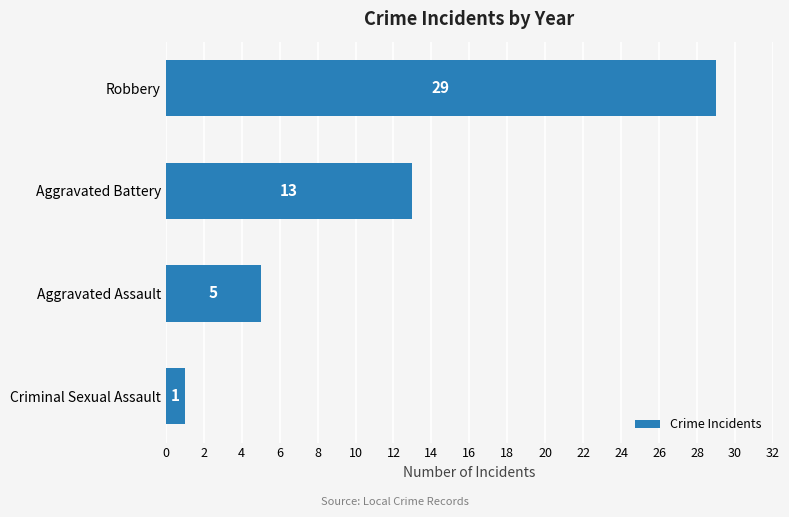

At which label is the value closest to 15?

Aggravated Battery